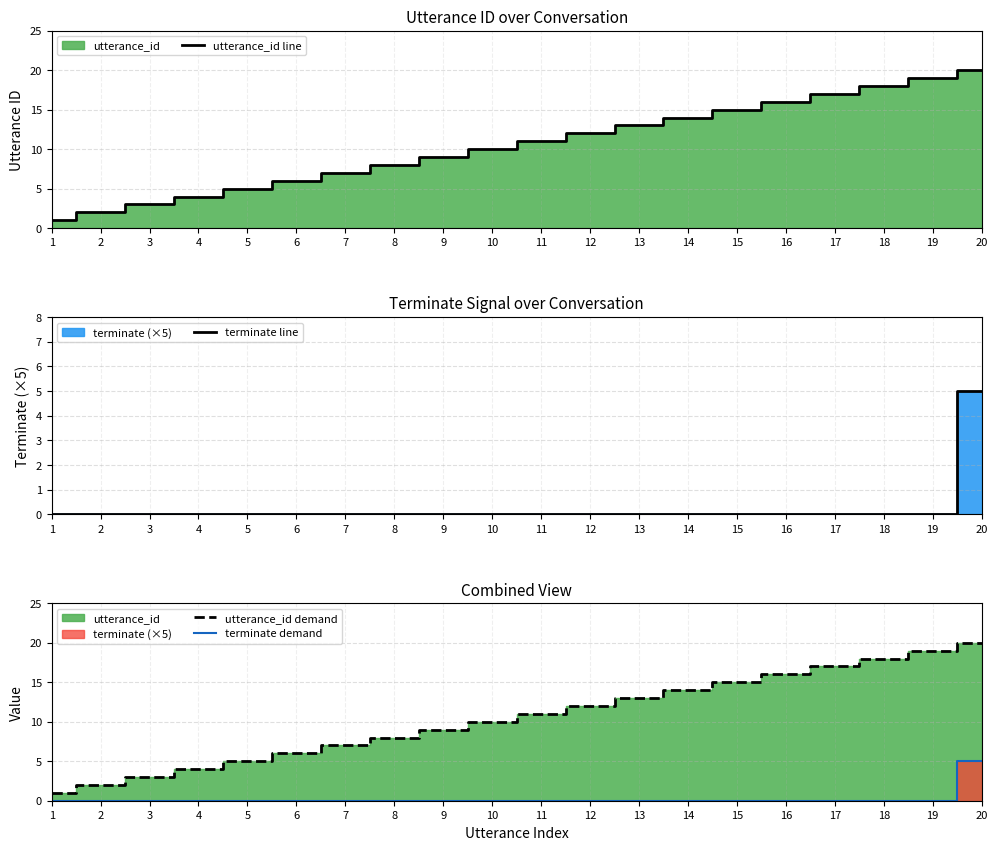

How many series are shown in this chart?

4